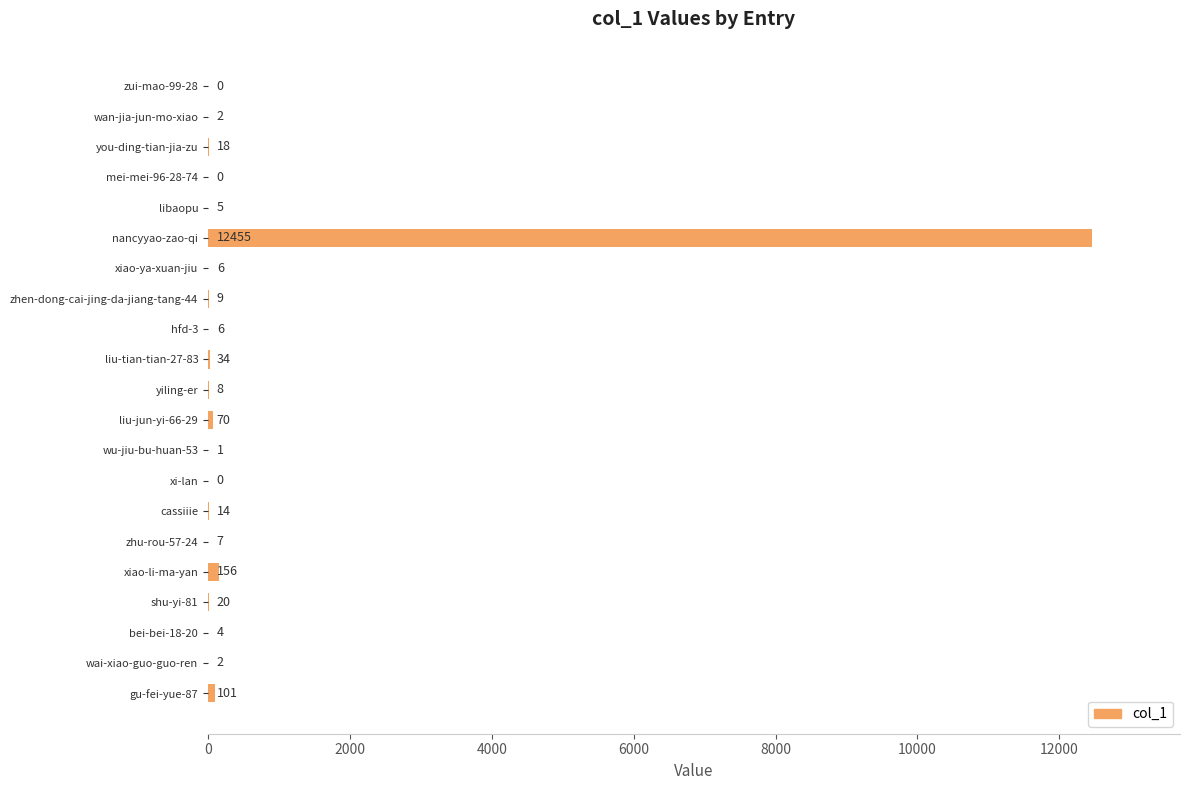

At which label is the value closest to 6227?

xiao-li-ma-yan